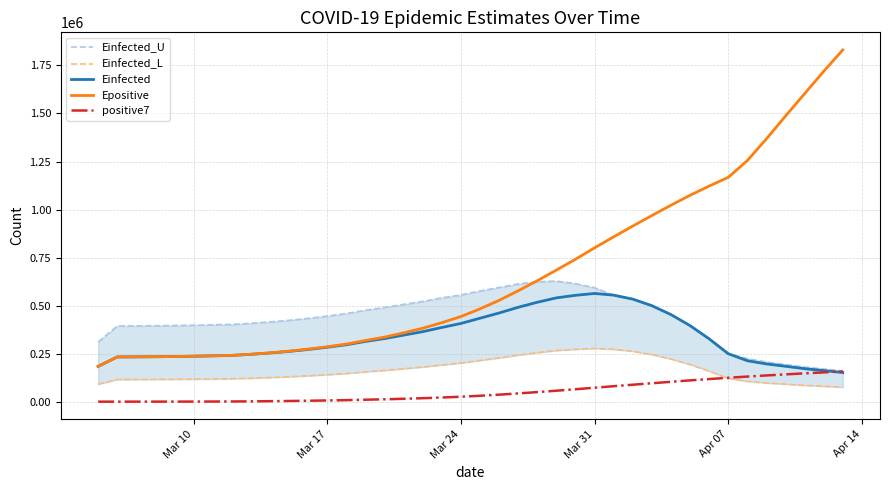

Which series has the largest range (max minus min)?

Epositive